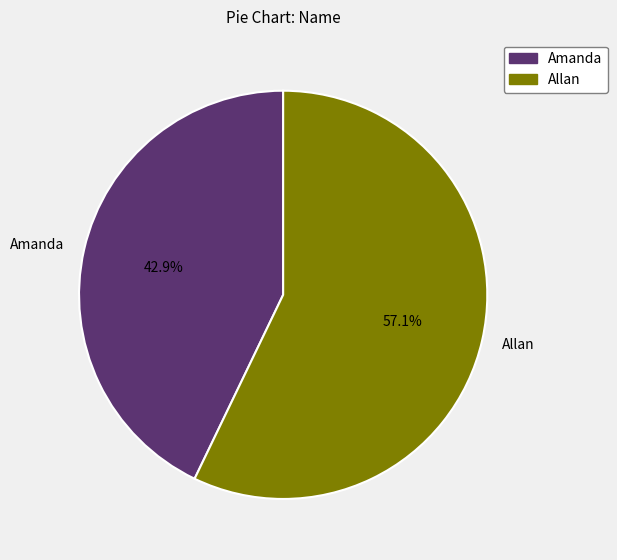

True or false: Amanda accounts for 31% of the total.

False